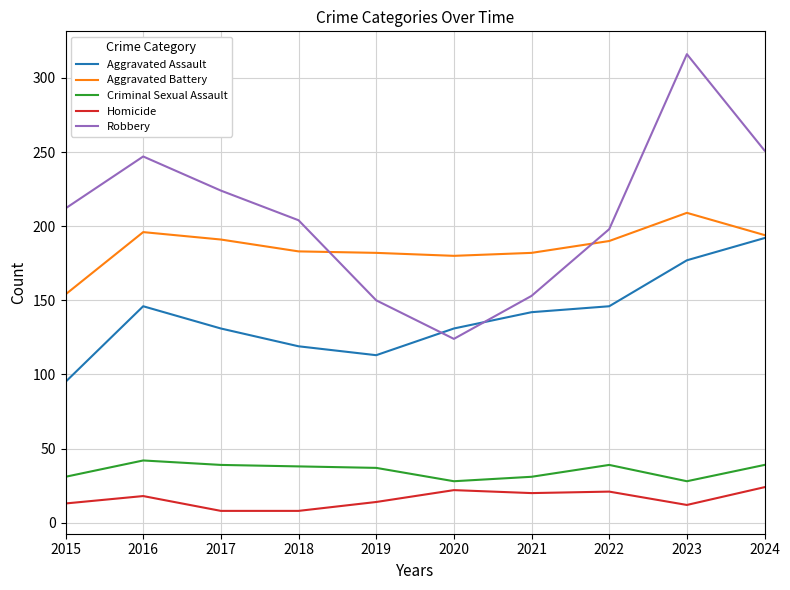

Which series has the widest spread of values?

Robbery